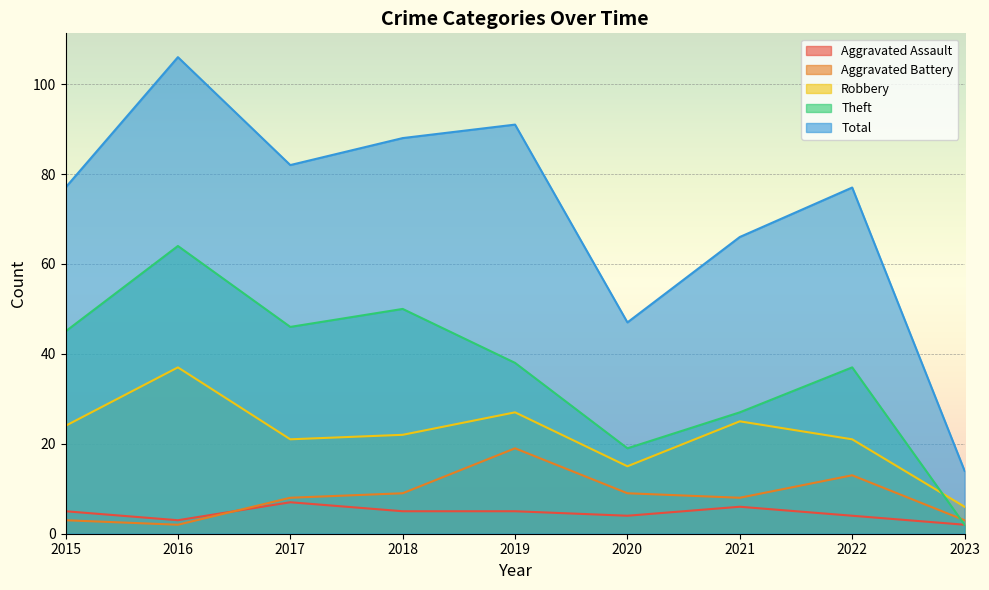

What is the average value of the Total series?

72